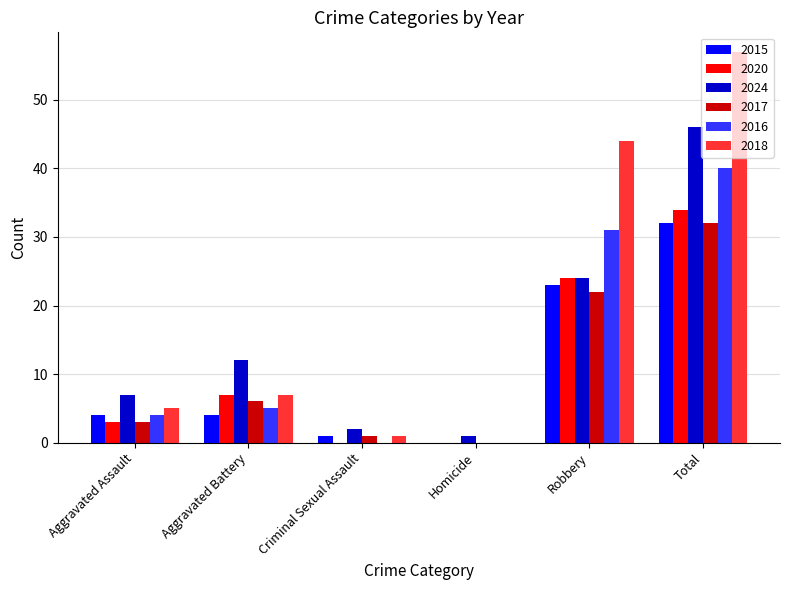

What value does the 2020 series have at Total?

34